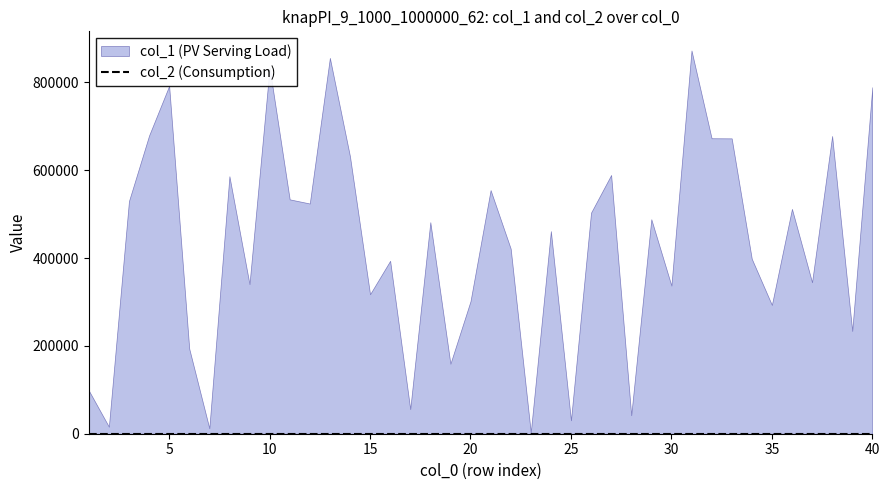

Between 10 and 14, which is larger?

10